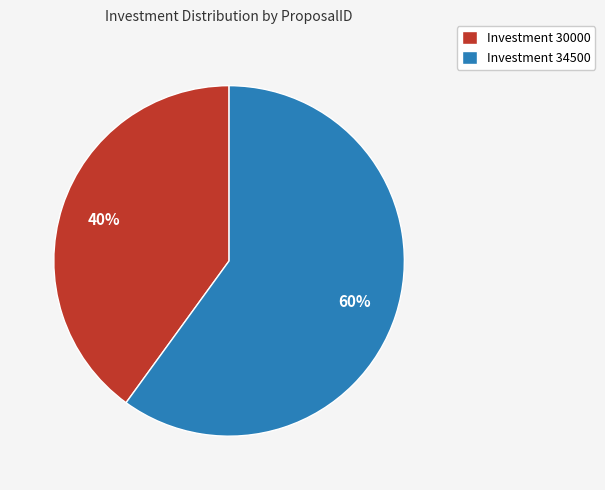

Is there any slice that represents more than half of the pie?

Yes